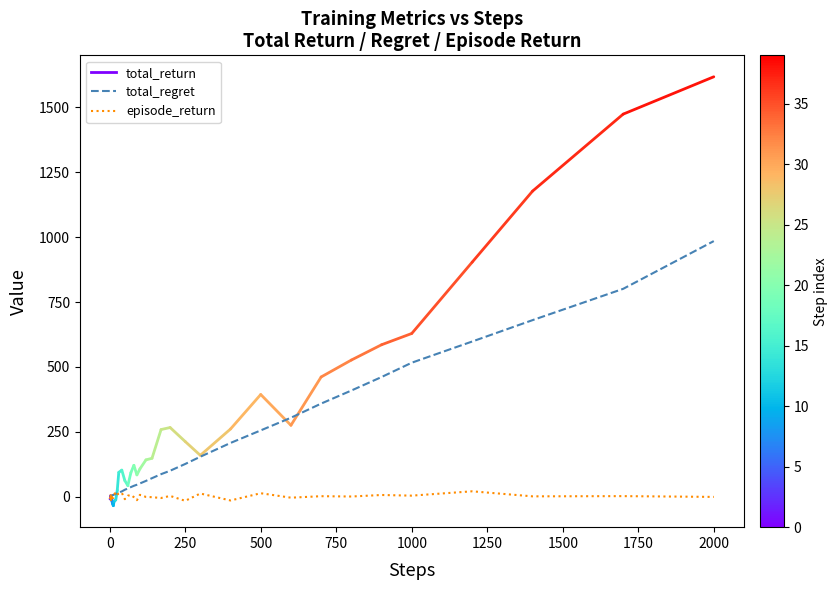

Which series has the largest range (max minus min)?

total_regret